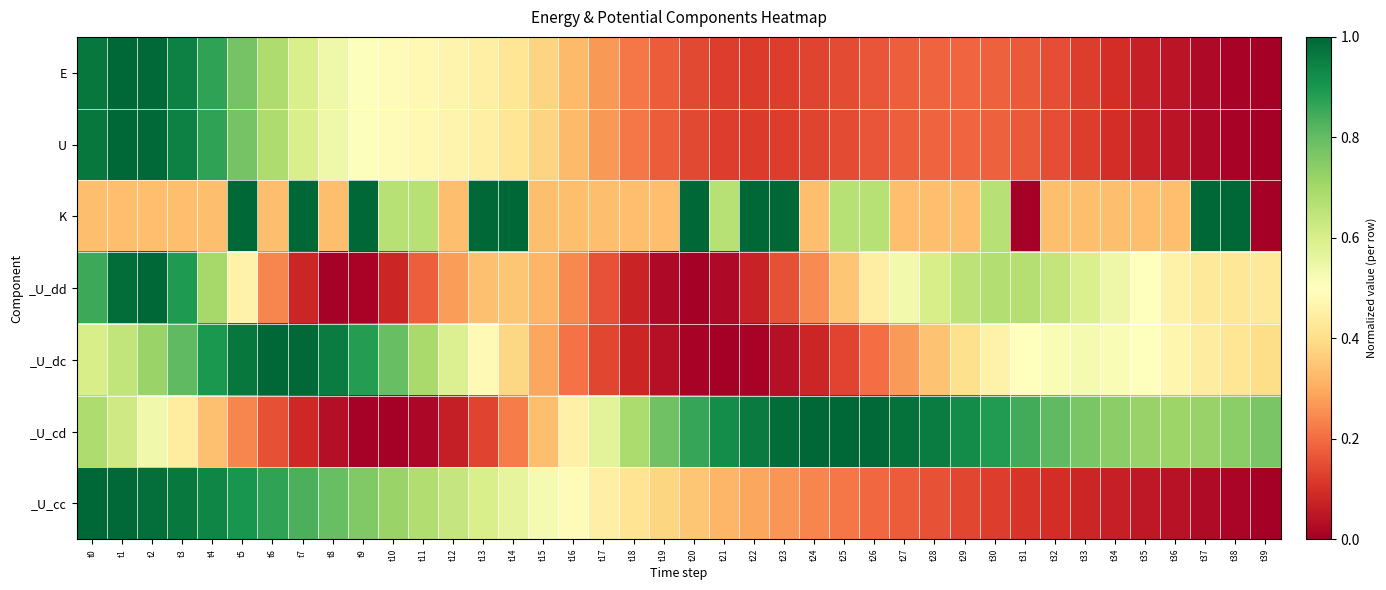

Which series has the largest total across all categories?

_U_cd